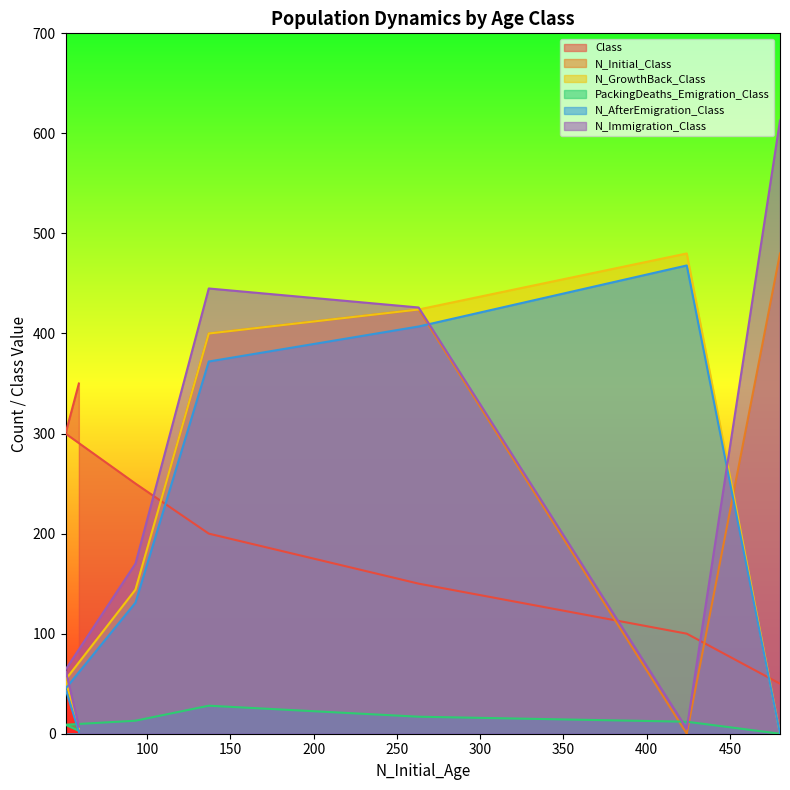

What is the difference between the highest and lowest values at 59?

348